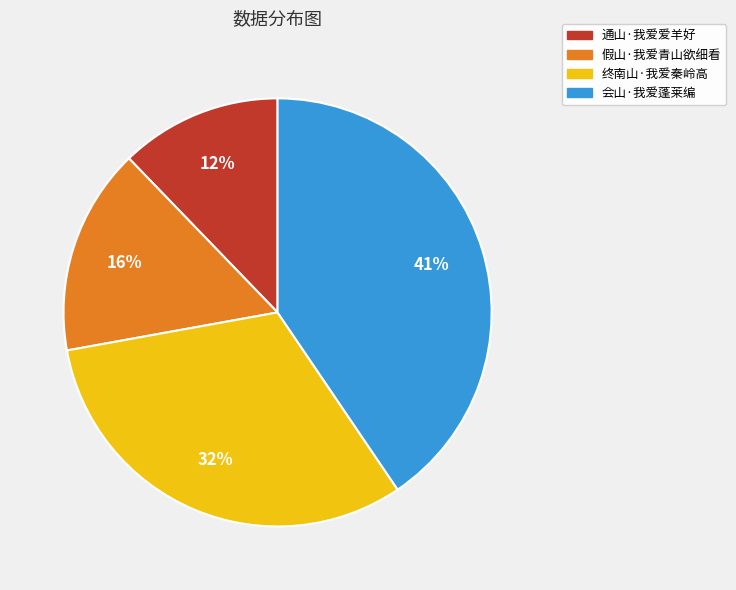

Rank the categories by value from highest to lowest.

会山·我爱蓬莱编, 终南山·我爱秦岭高, 假山·我爱青山欲细看, 通山·我爱爱羊好